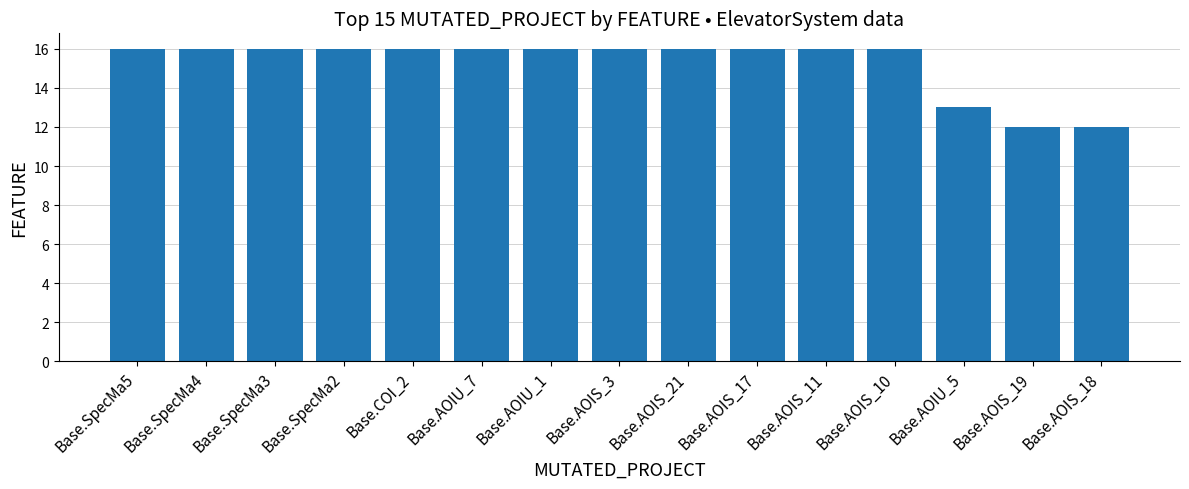

Which has a higher value, Base.COI_2 or Base.AOIU_5?

Base.COI_2